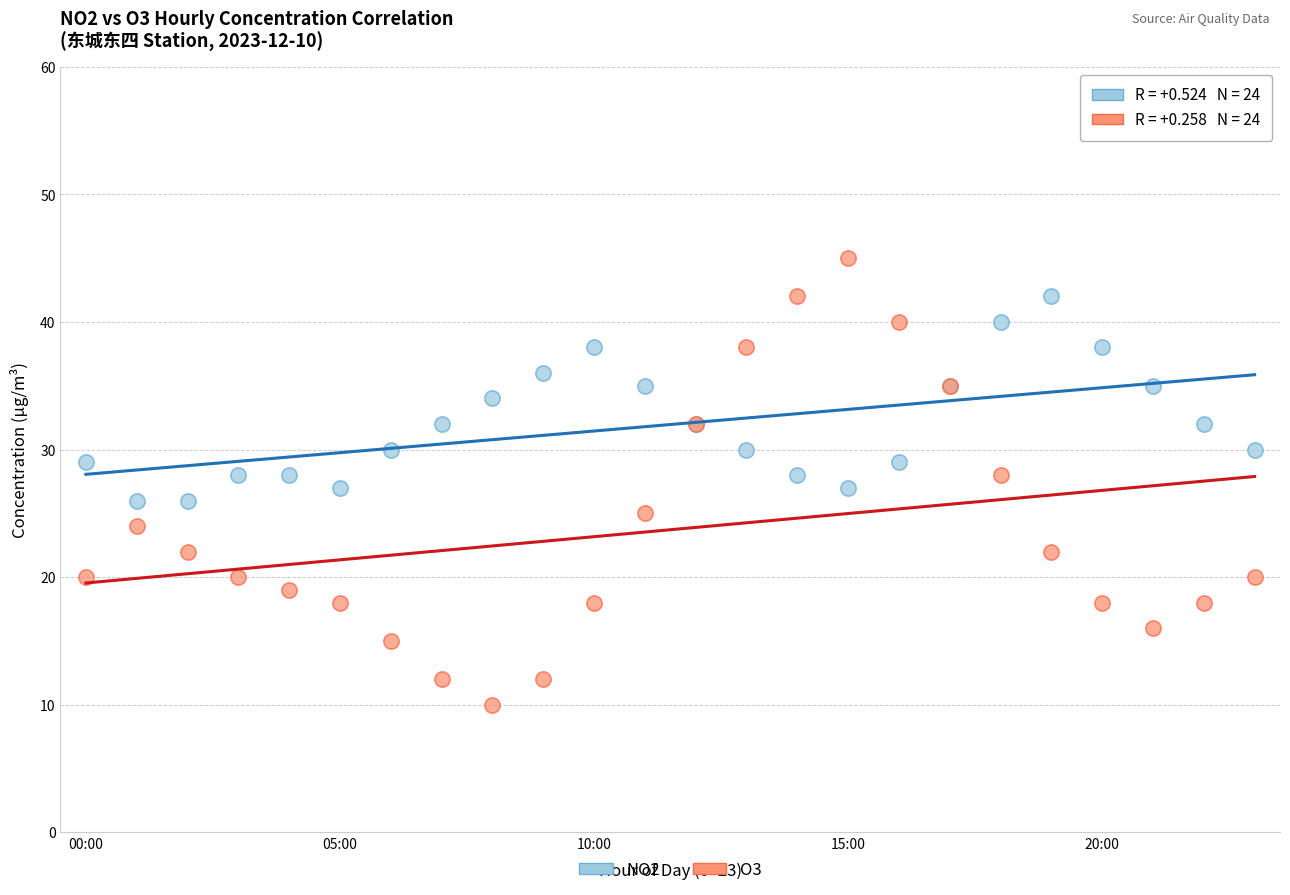

Which series contains the lowest Y value?

O3